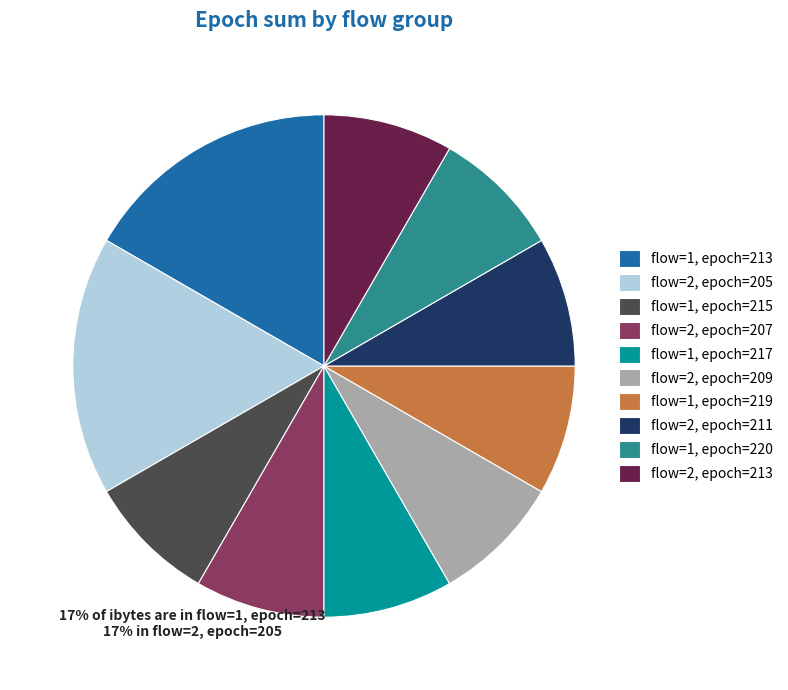

Is it true that flow=2, epoch=209 is 1% of the pie?

False